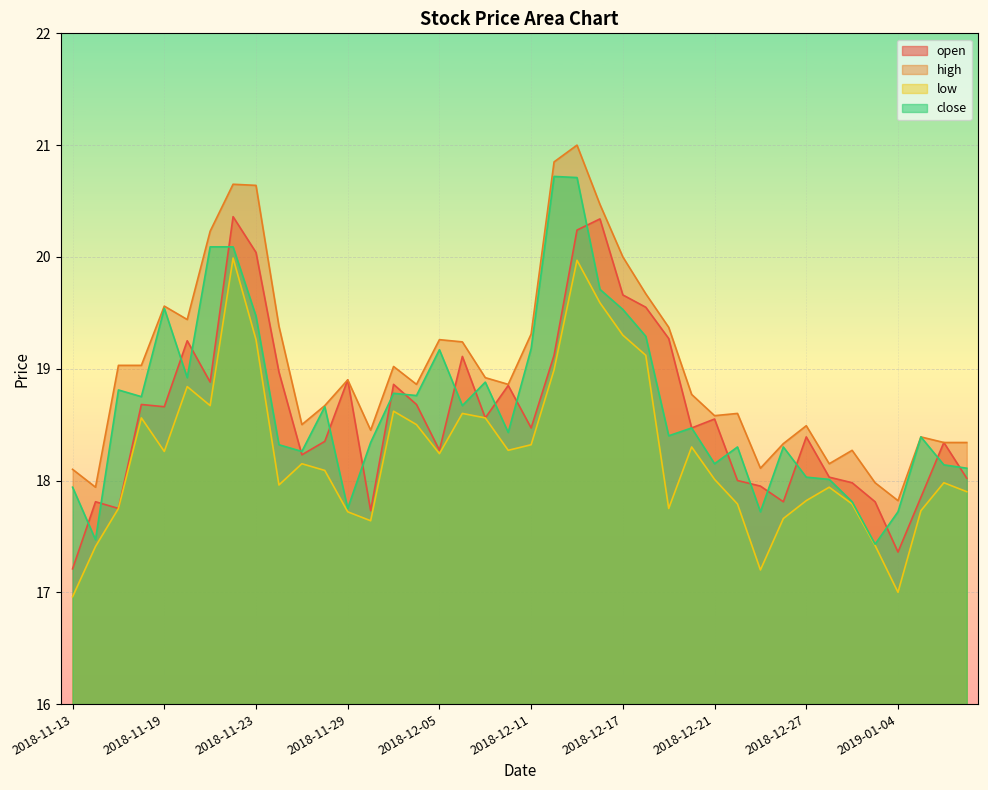

What is the label of the 23rd point from the left?

2018-12-13